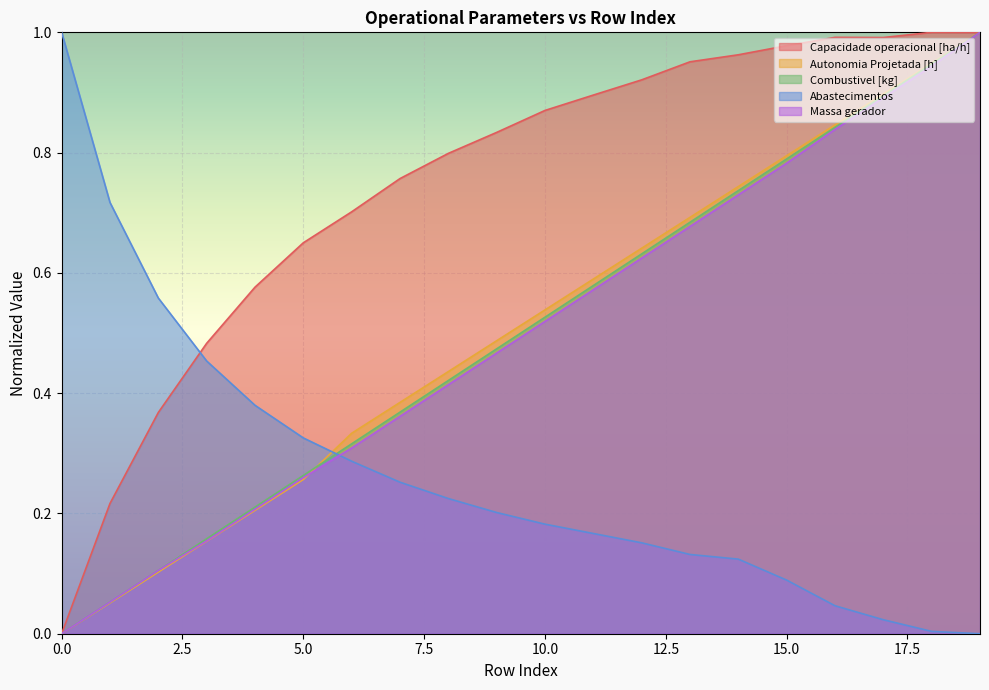

Between 8 and 2, which is larger?

8